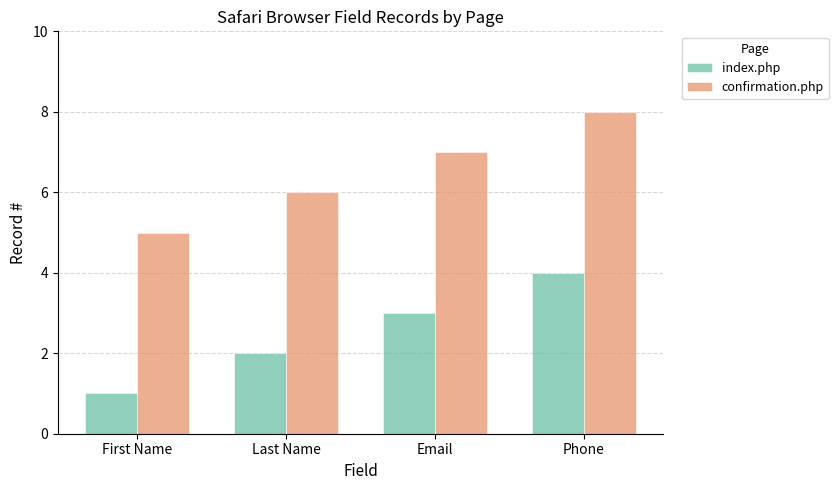

What is the difference between the maximum and minimum values in the confirmation.php series?

3